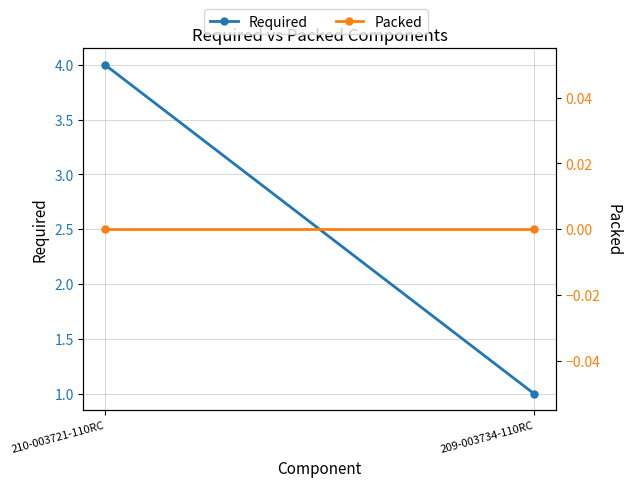

What are all the series names shown in the legend?

Required, Packed